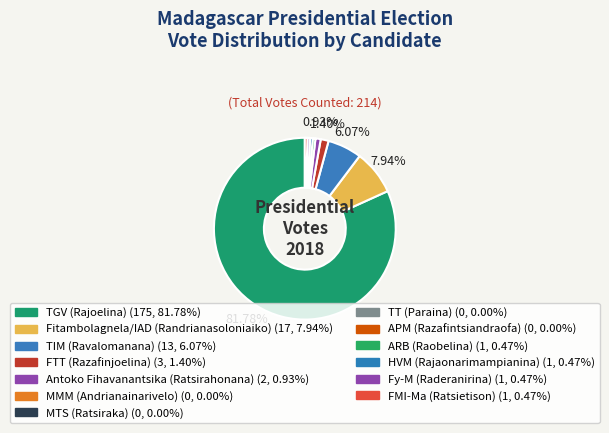

Which slice represents more than half of the pie?

TGV (Rajoelina)